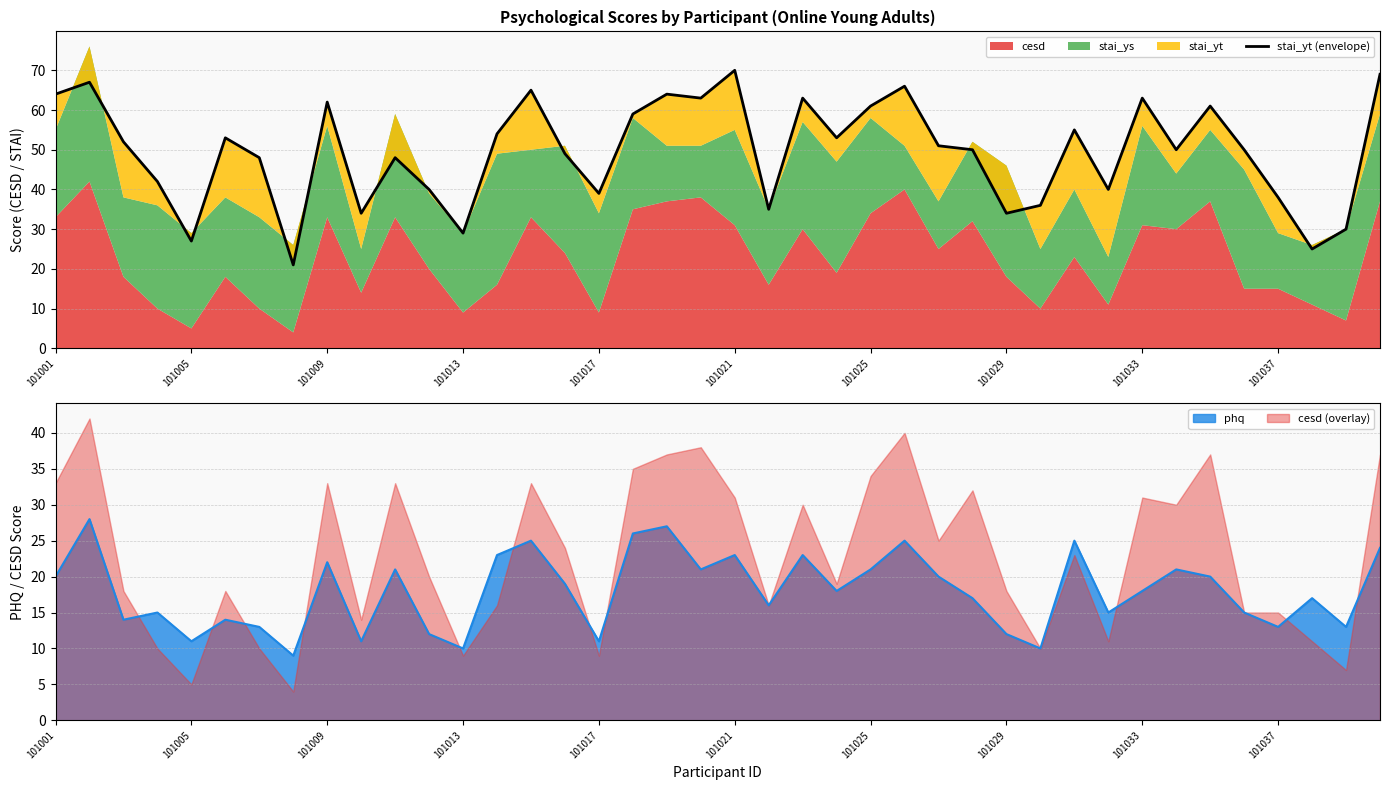

What is the minimum value for phq?

9